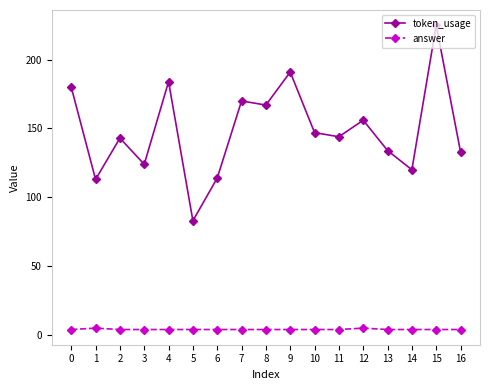

True or false: answer and token_usage cross at least once.

False